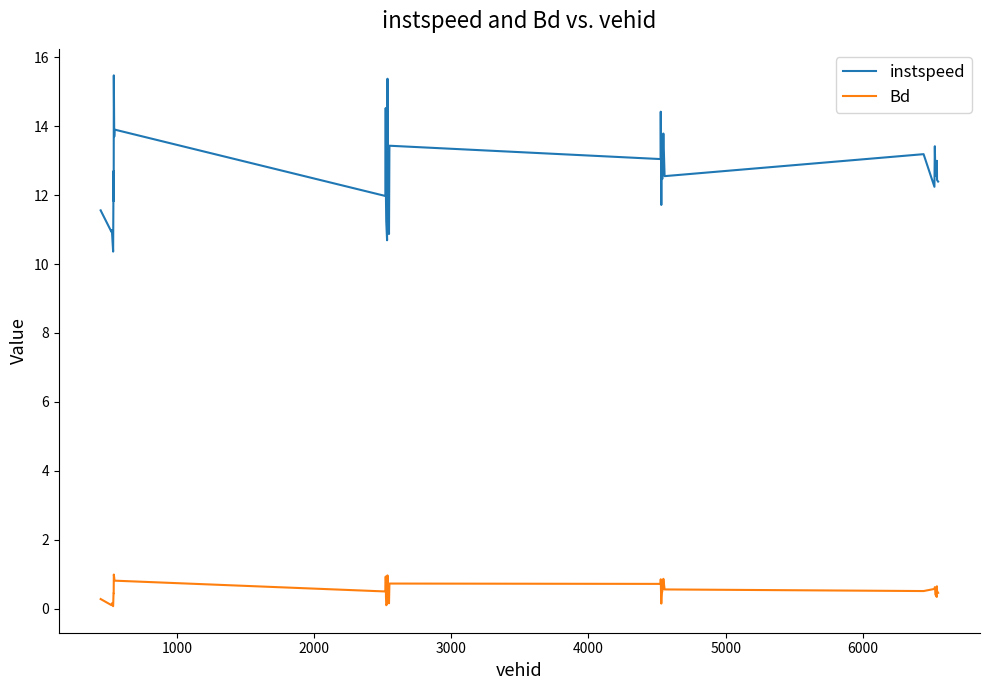

What is the maximum value for Bd?

1.0